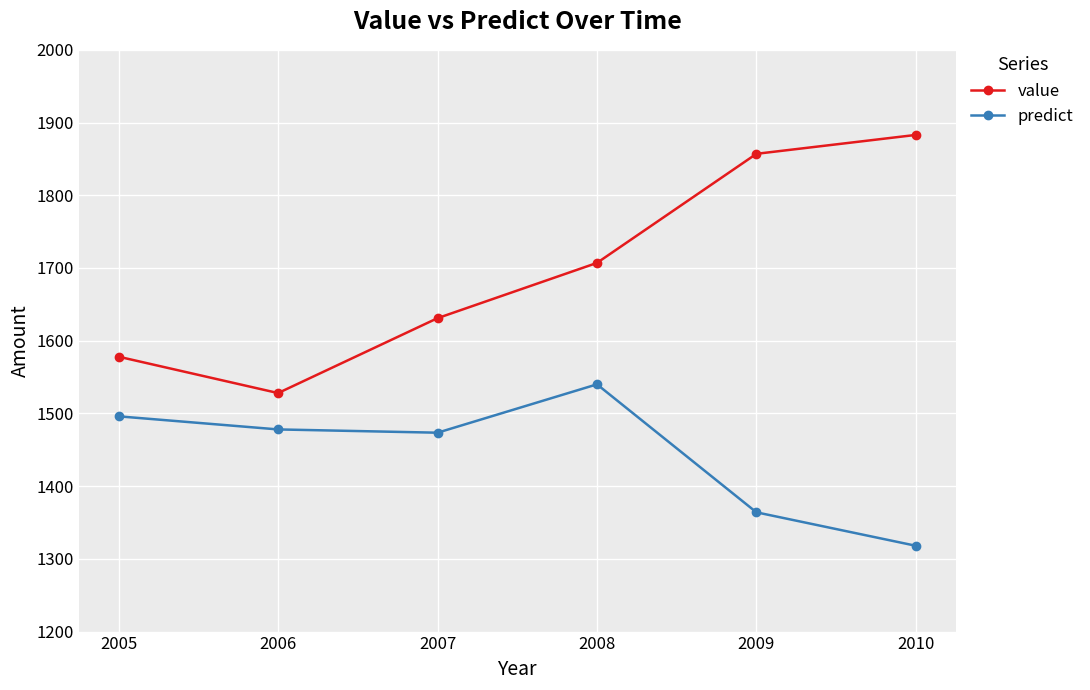

The value series shows 1883.0 at 2010. True or false?

True